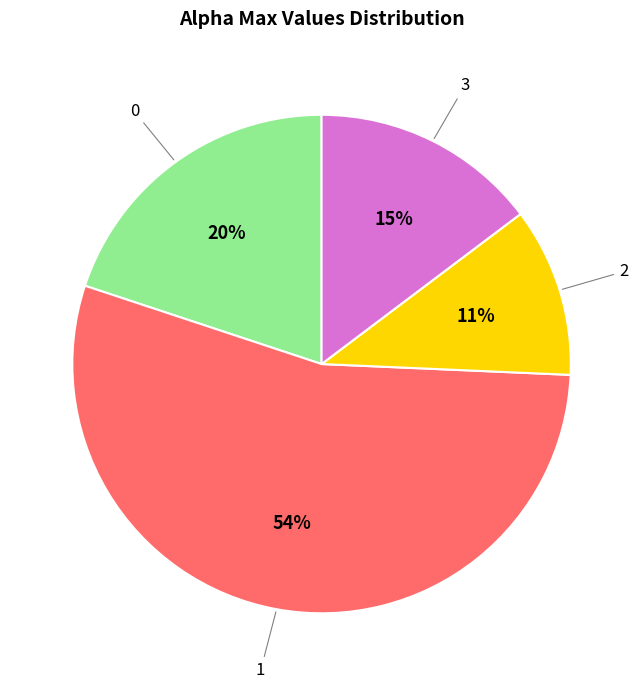

Does 2 represent more than half of the total?

No